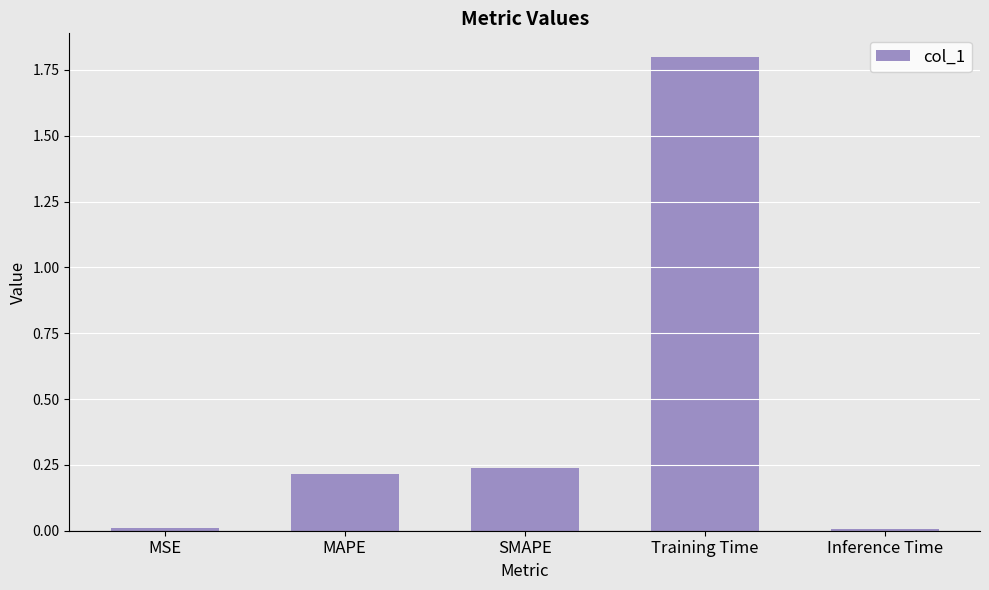

Between Training Time and Inference Time, which is larger?

Training Time